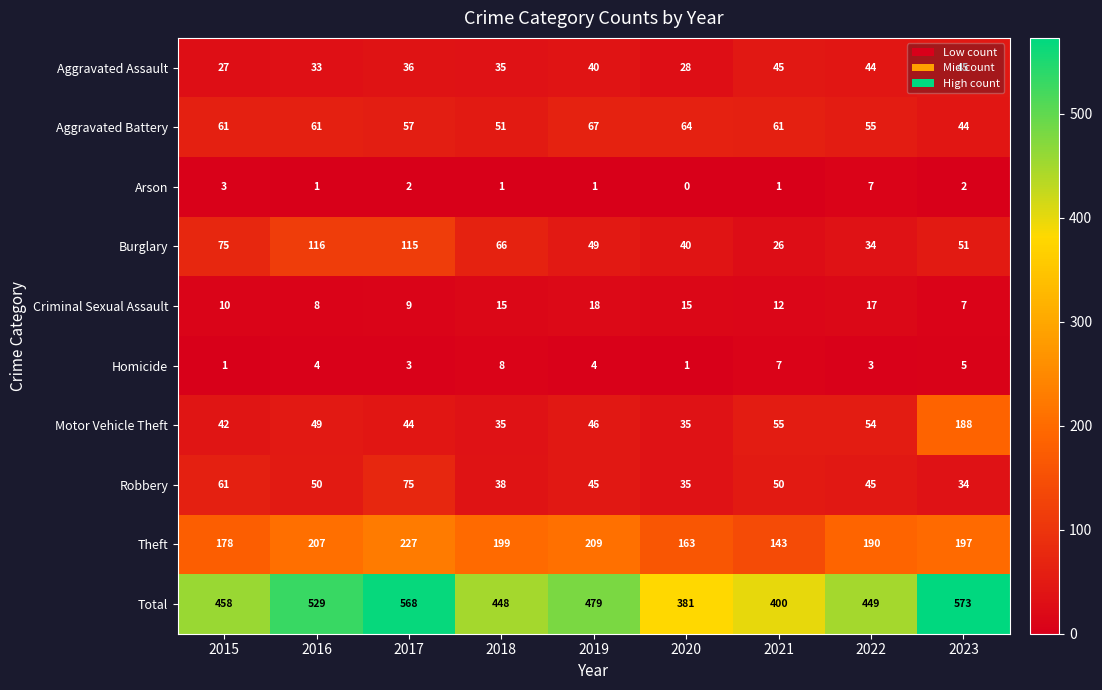

At how many categories does at least one series exceed 536?

2